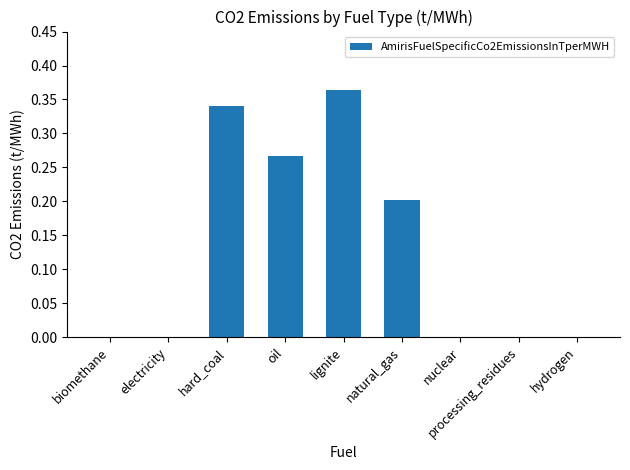

What is the sum of all values?

1.2